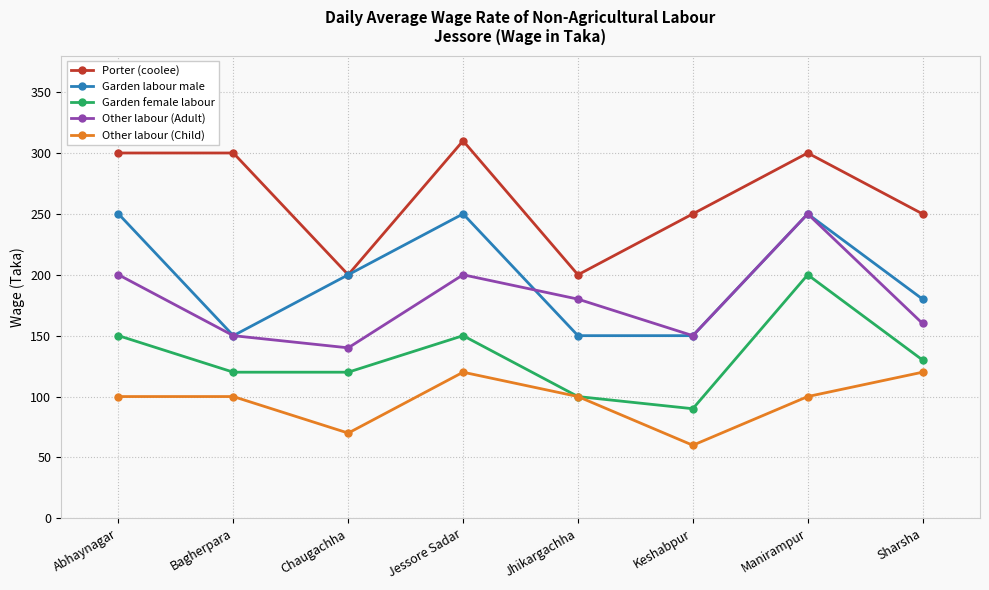

How many lines are shown in the chart?

5